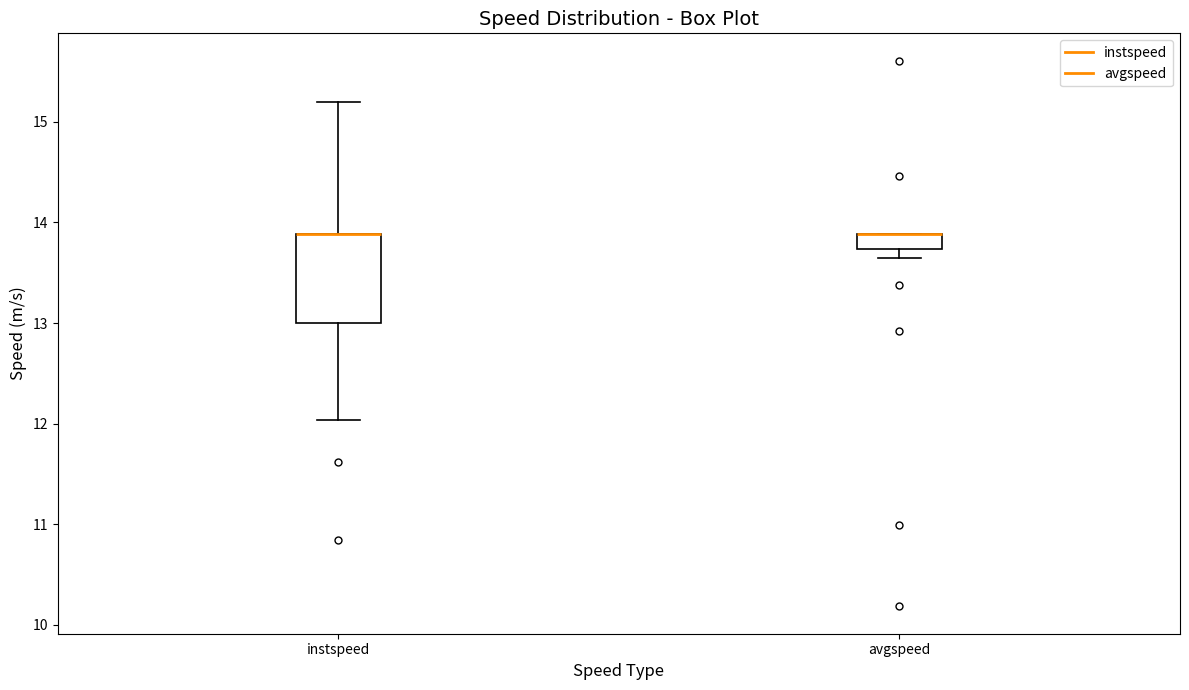

Reading left to right, read every box against the y-axis: the position of its median line, the range the box covers, and the ends of its whiskers. The values are not printed on the chart, so give them approximately, as read against the axis.

instspeed: median 13.9 (drawn on the box's upper edge), box 13.0 to 13.9, whiskers 12.0 to 15.2
avgspeed: median 13.9 (drawn on the box's upper edge), box 13.7 to 13.9, whiskers 13.6 to 13.9